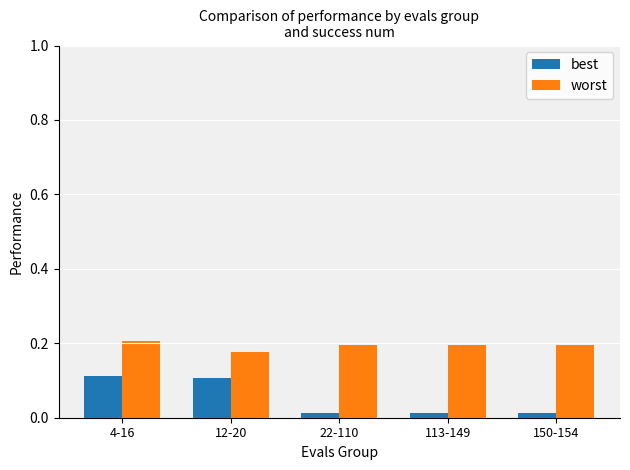

What is the sum of all worst values?

1.0